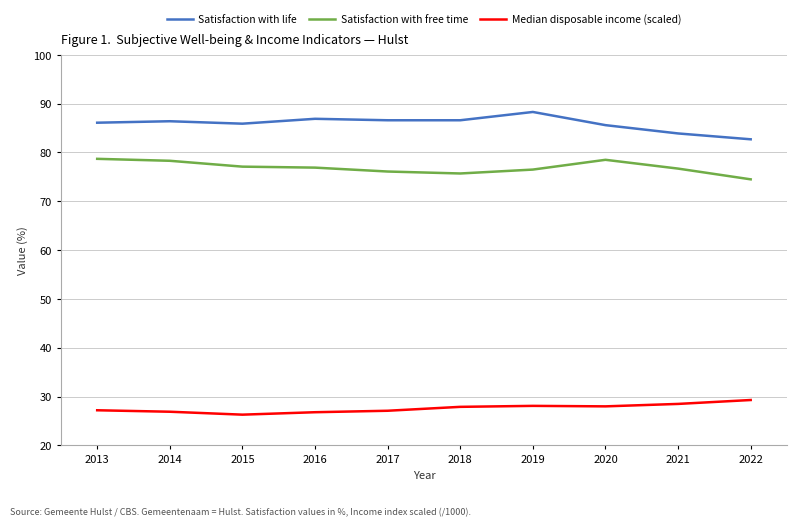

True or false: Satisfaction with free time and Median disposable income (scaled) intersect in this chart.

False